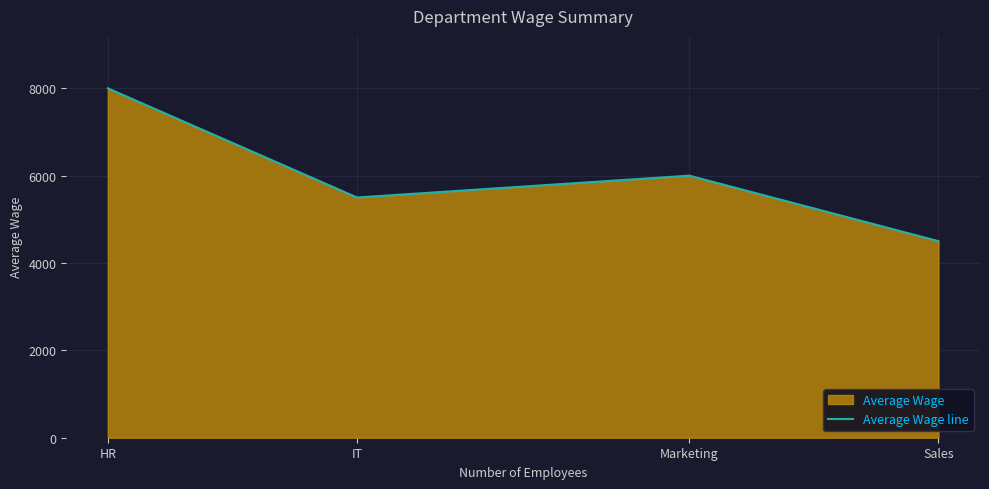

What is the greatest value displayed?

8000